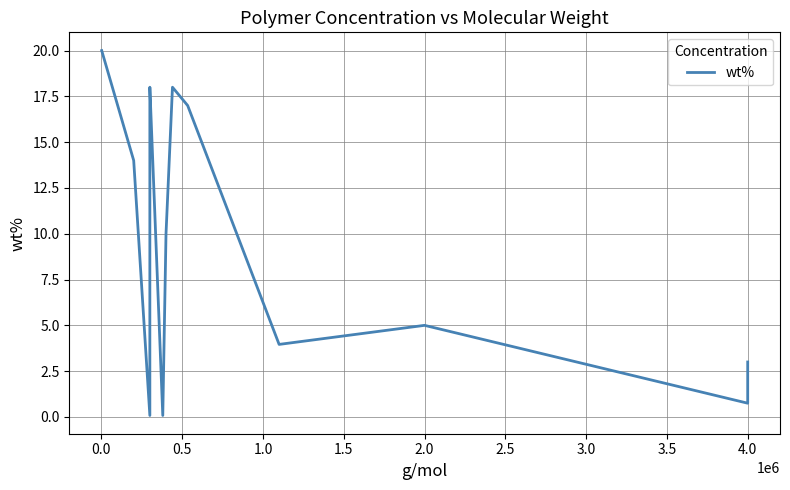

What is the maximum value shown in the chart?

20.0